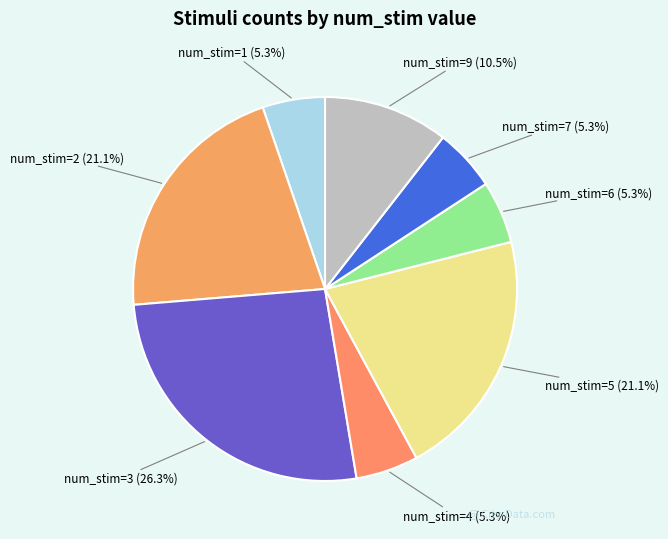

What is the ratio of the value at num_stim=2 to the value at num_stim=1?

4.0